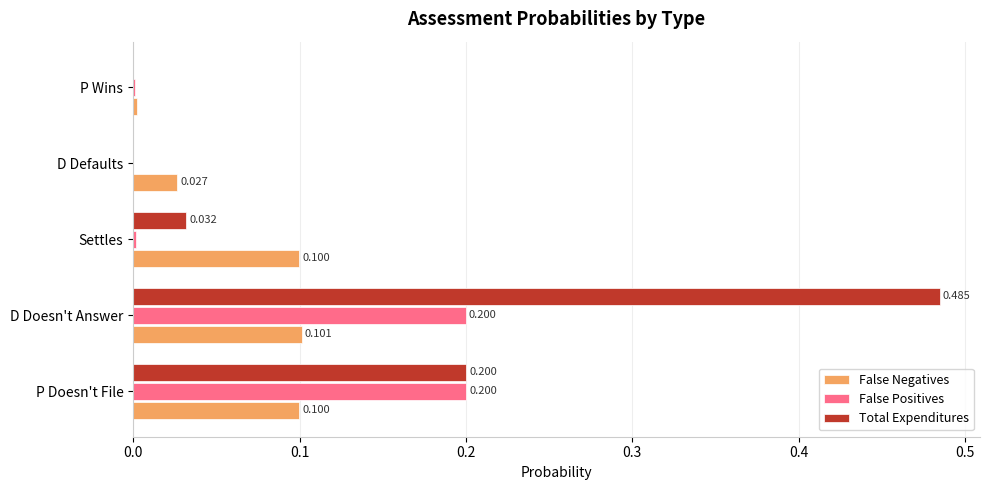

Which series changed the most between P Doesn't File and Settles?

False Positives